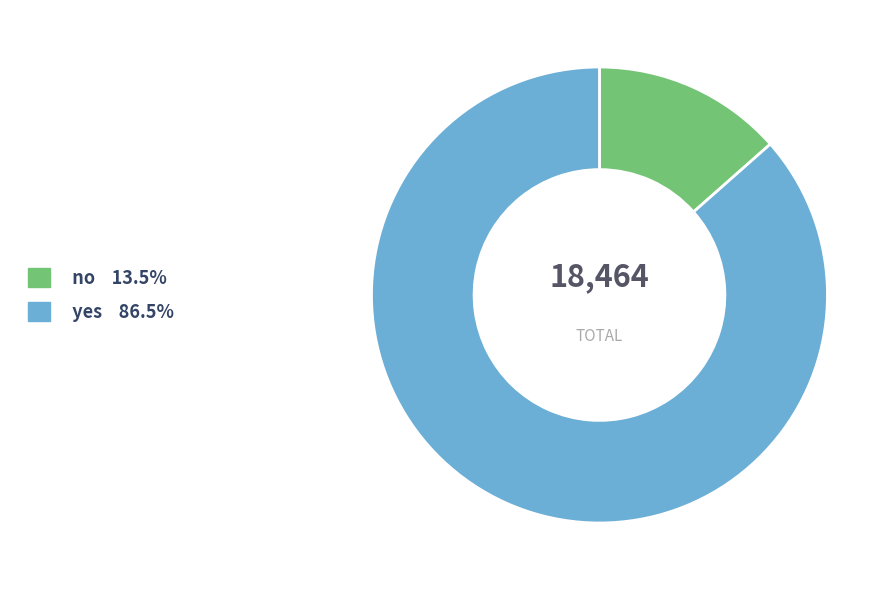

Which category accounts for the majority?

yes